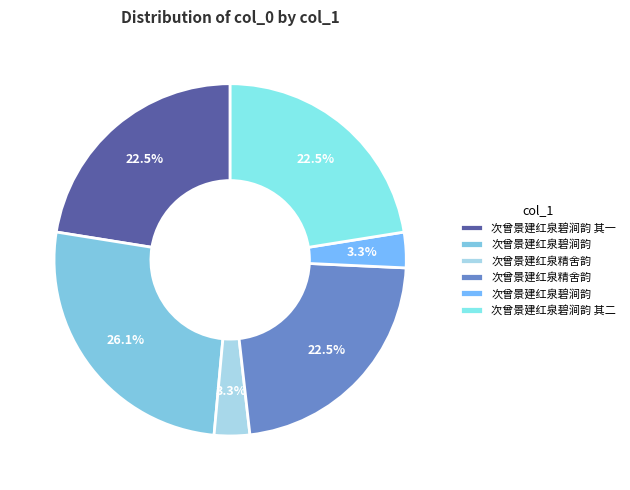

Which slice is the largest?

次曾景建红泉碧涧韵